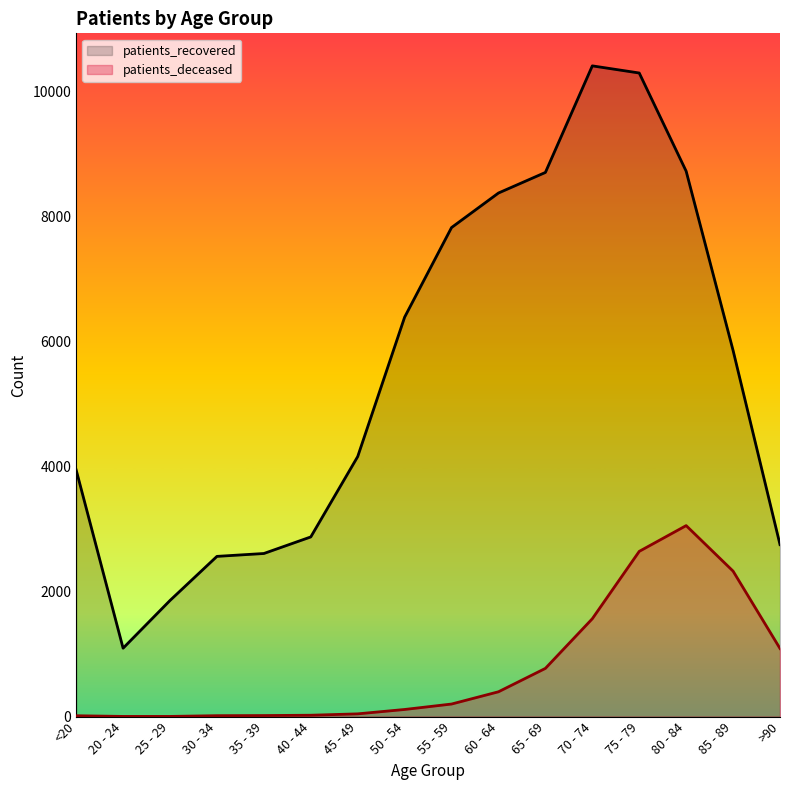

Where is patients_deceased nearest to the value 1528?

70 - 74